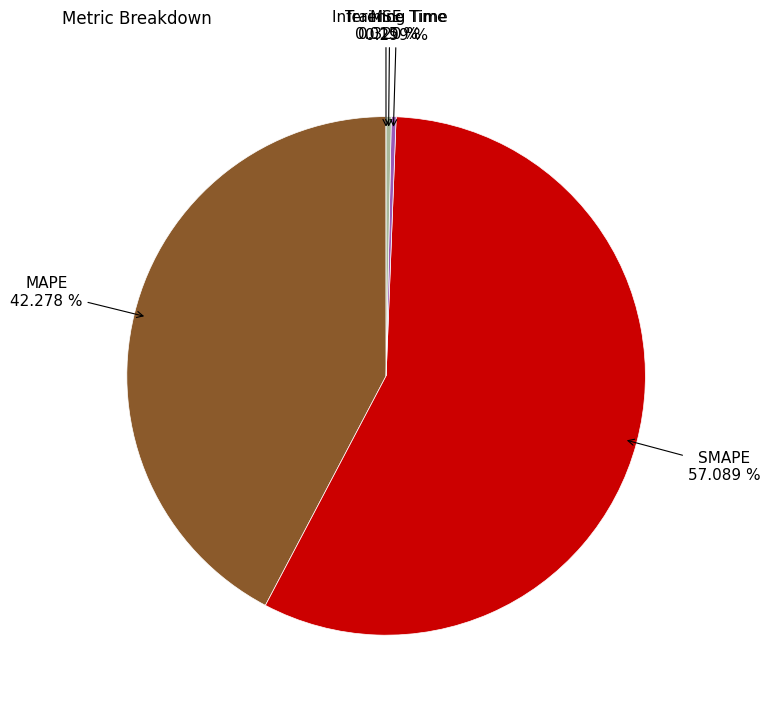

Which has a higher value, SMAPE or Inference Time?

SMAPE